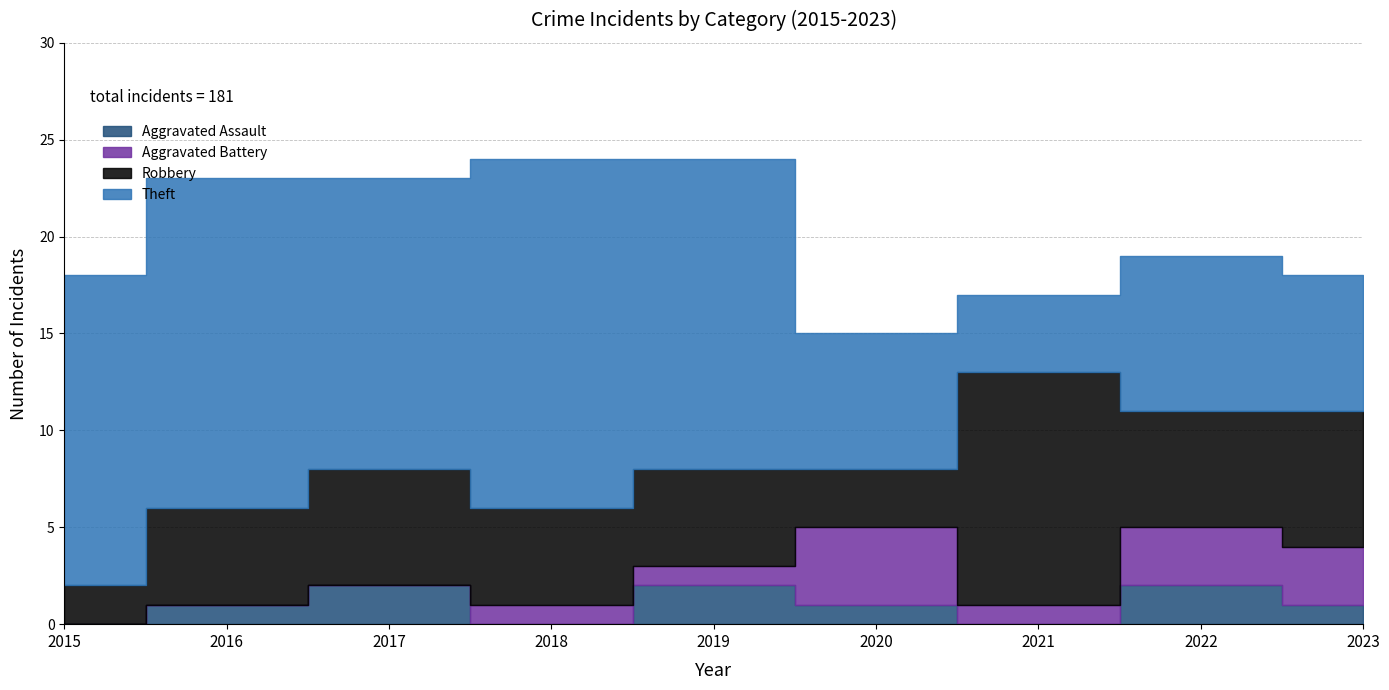

At which category is the sum across all series the highest?

2018